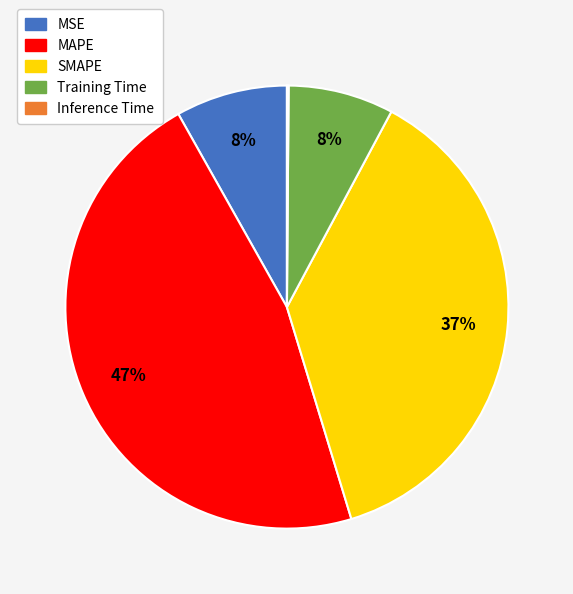

The Training Time slice represents 8% of the pie. True or false?

True